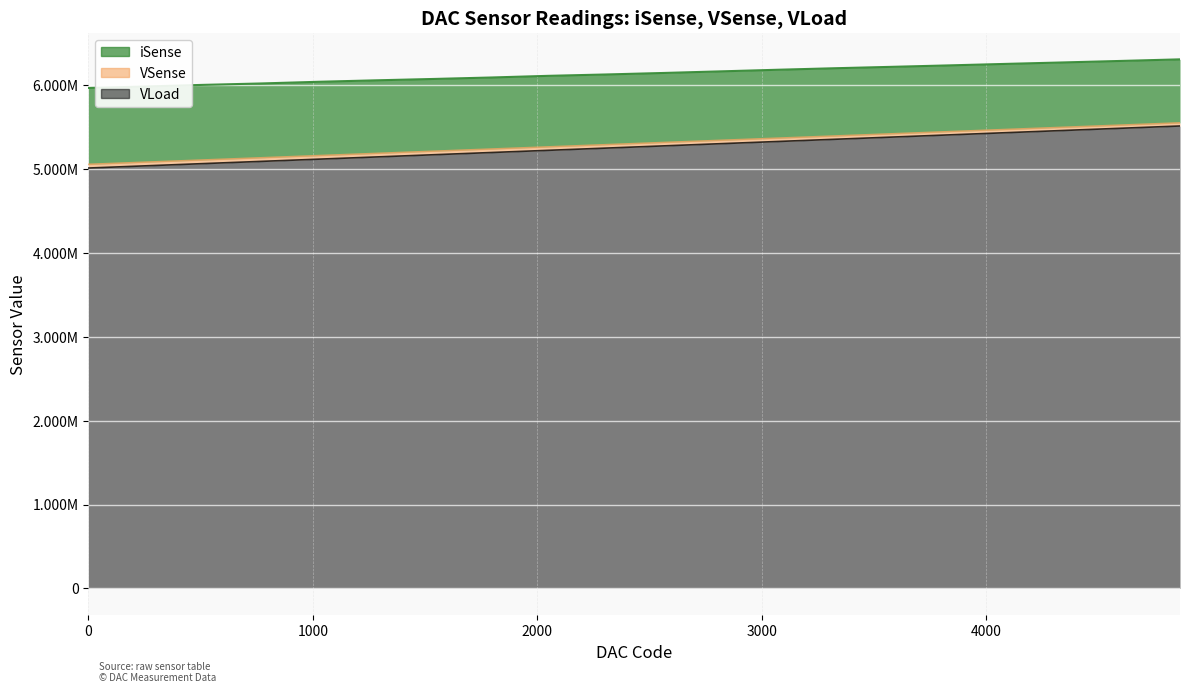

At which category is the sum across all series the highest?

4864